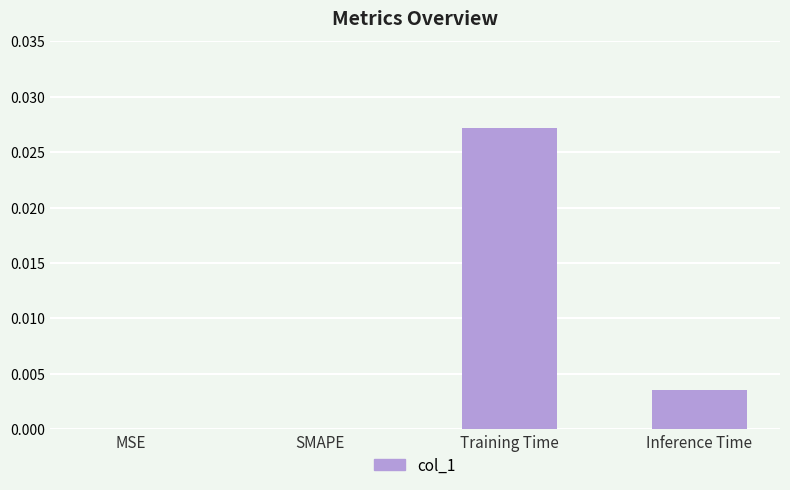

The value at Training Time is 0.0. True or false?

True